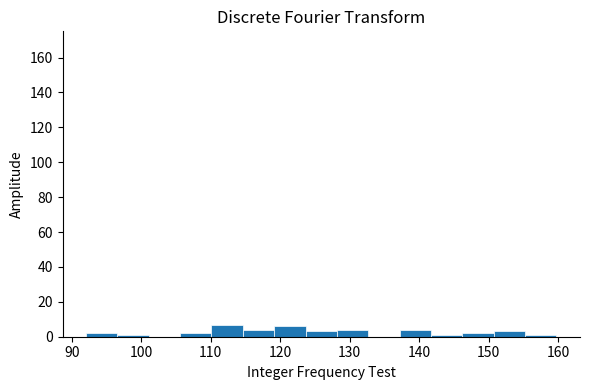

Reading left to right, list every bar in this chart as the range it spans on the x-axis followed by its height. Neither the bar edges nor the heights are printed on the chart, so give them approximately, as read against the axes.

92 to 97: 2
97 to 101: under 2
101 to 106: 0
106 to 110: 2
110 to 115: 8
115 to 119: 4
119 to 124: 6
124 to 128: 4
128 to 133: 4
133 to 137: 0
137 to 142: 4
142 to 146: under 2
146 to 151: 2
151 to 155: 4
155 to 160: under 2